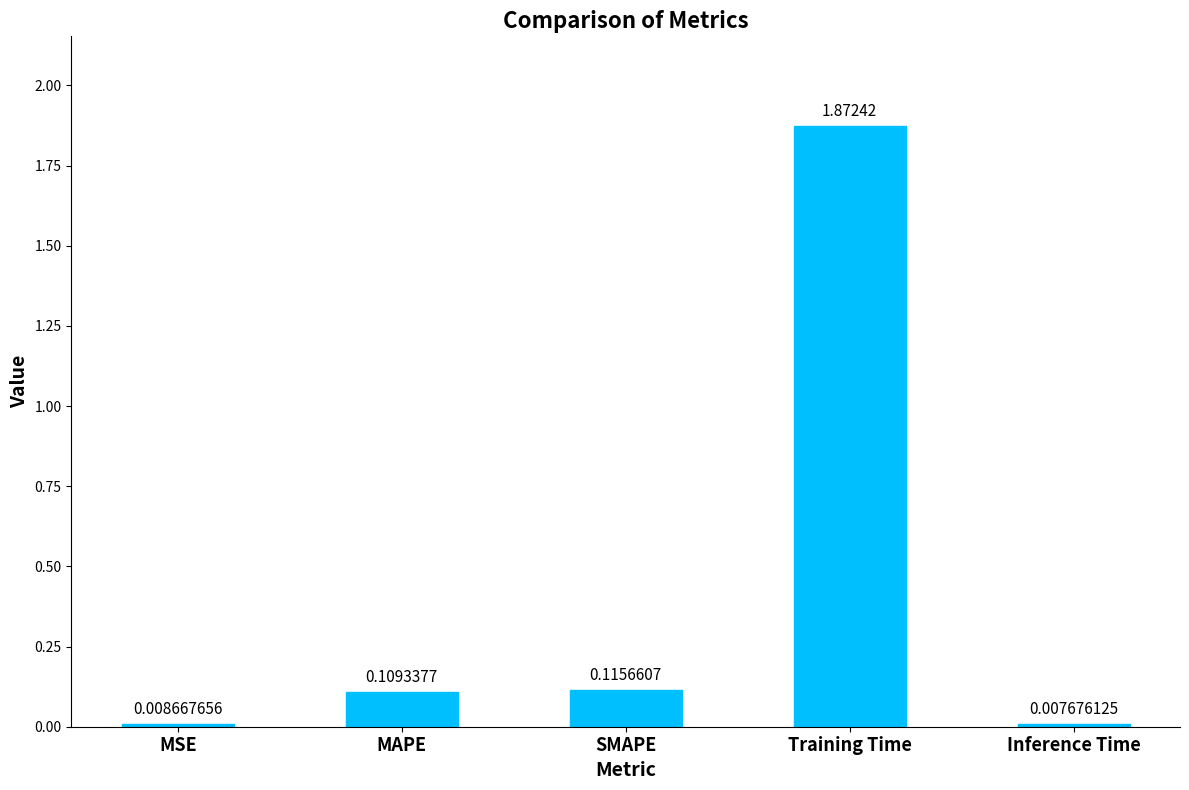

List the labels in order of value, smallest first.

Inference Time, MSE, MAPE, SMAPE, Training Time